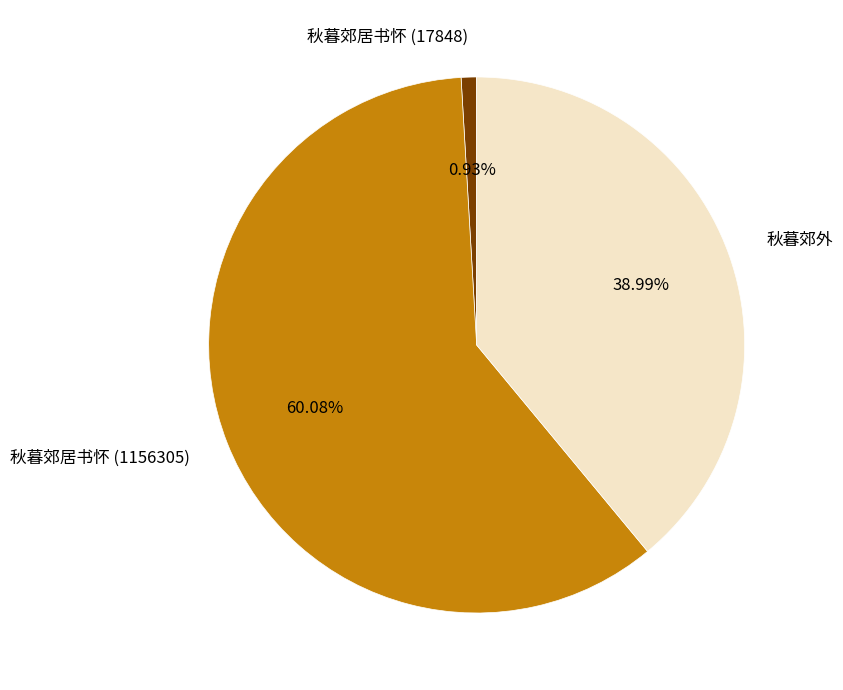

To the nearest percent, what percentage of the pie is 秋暮郊居书怀 (17848)?

1%